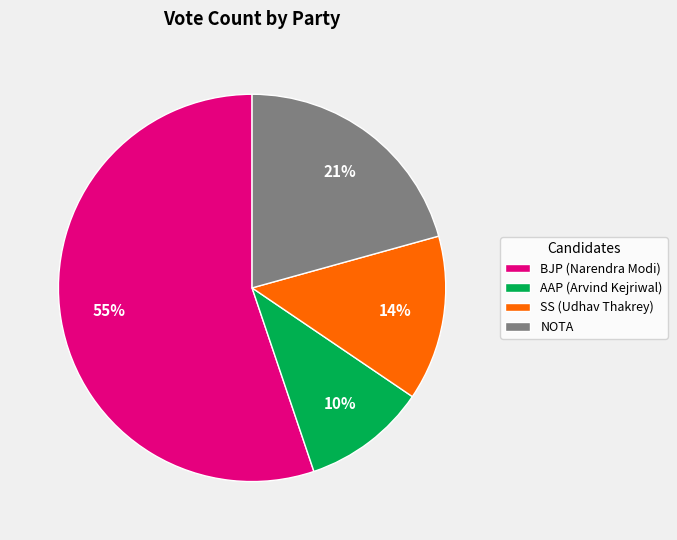

Is the sum of NOTA and AAP (Arvind Kejriwal) greater than half?

No